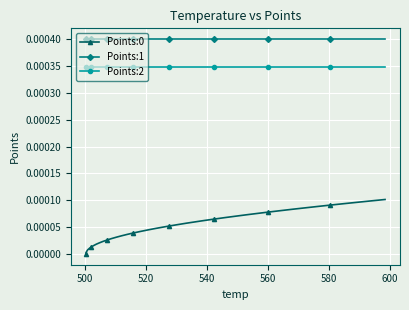

True or false: Points:2 and Points:0 intersect in this chart.

False